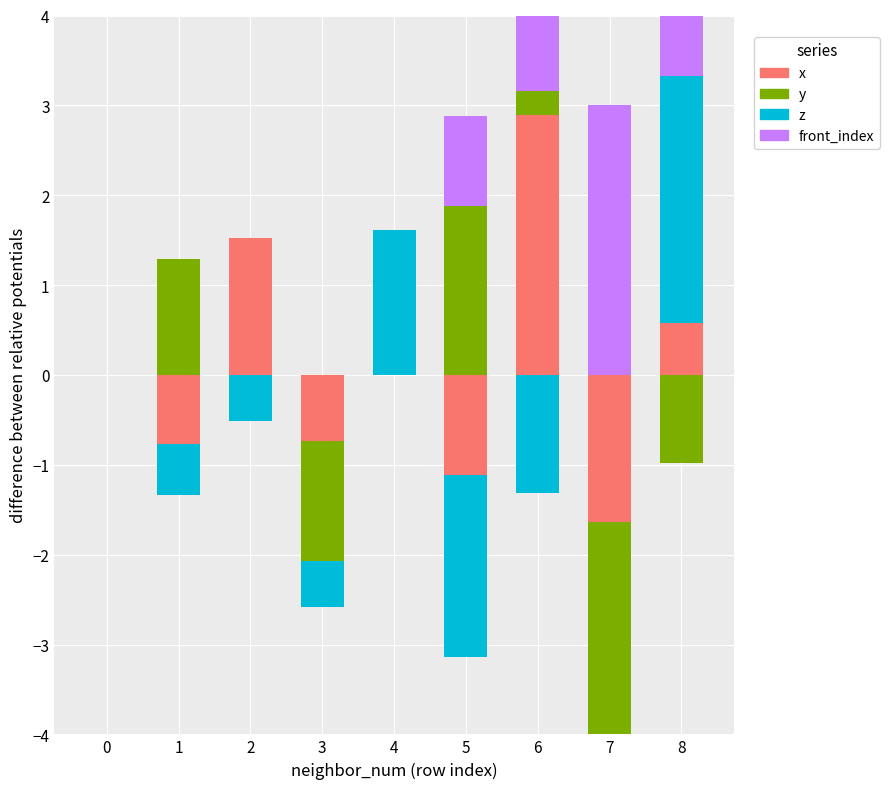

Rank the series by their maximum value, from highest to lowest.

front_index, x, z, y